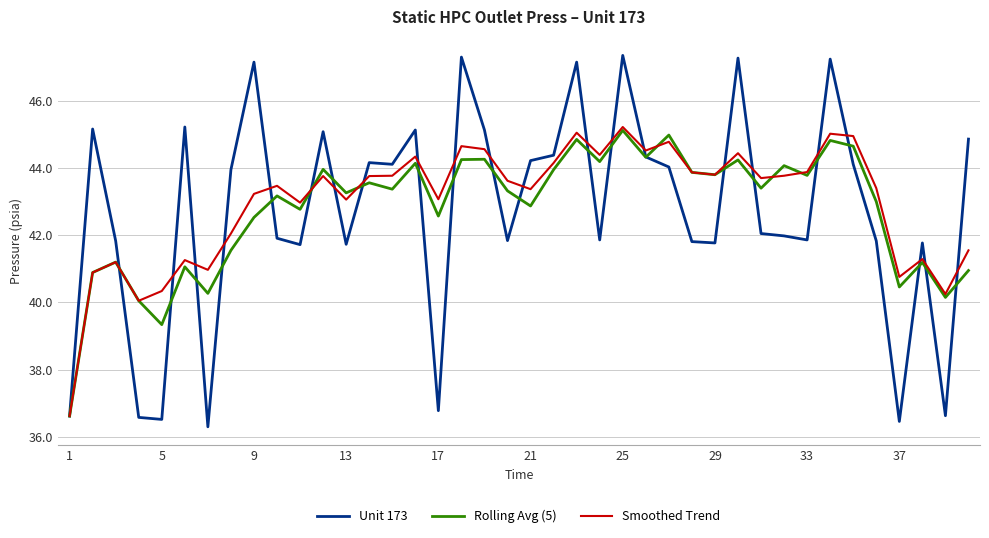

What is the difference between the maximum and second lowest values in the Rolling Avg (5) series?

5.8